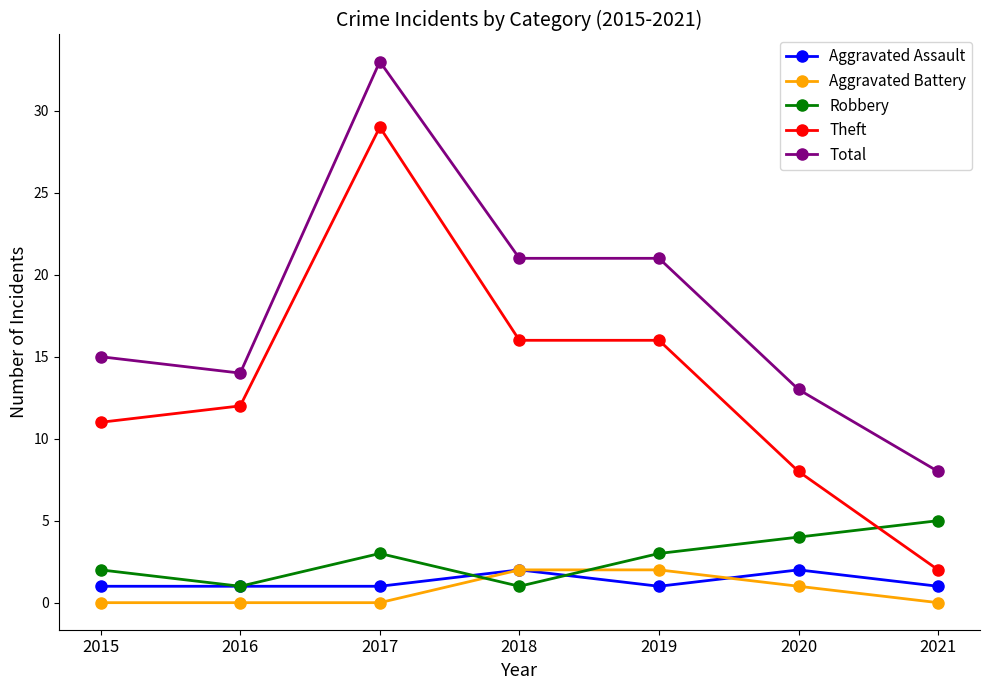

The value of Robbery at 2020 is 4. True or false?

True